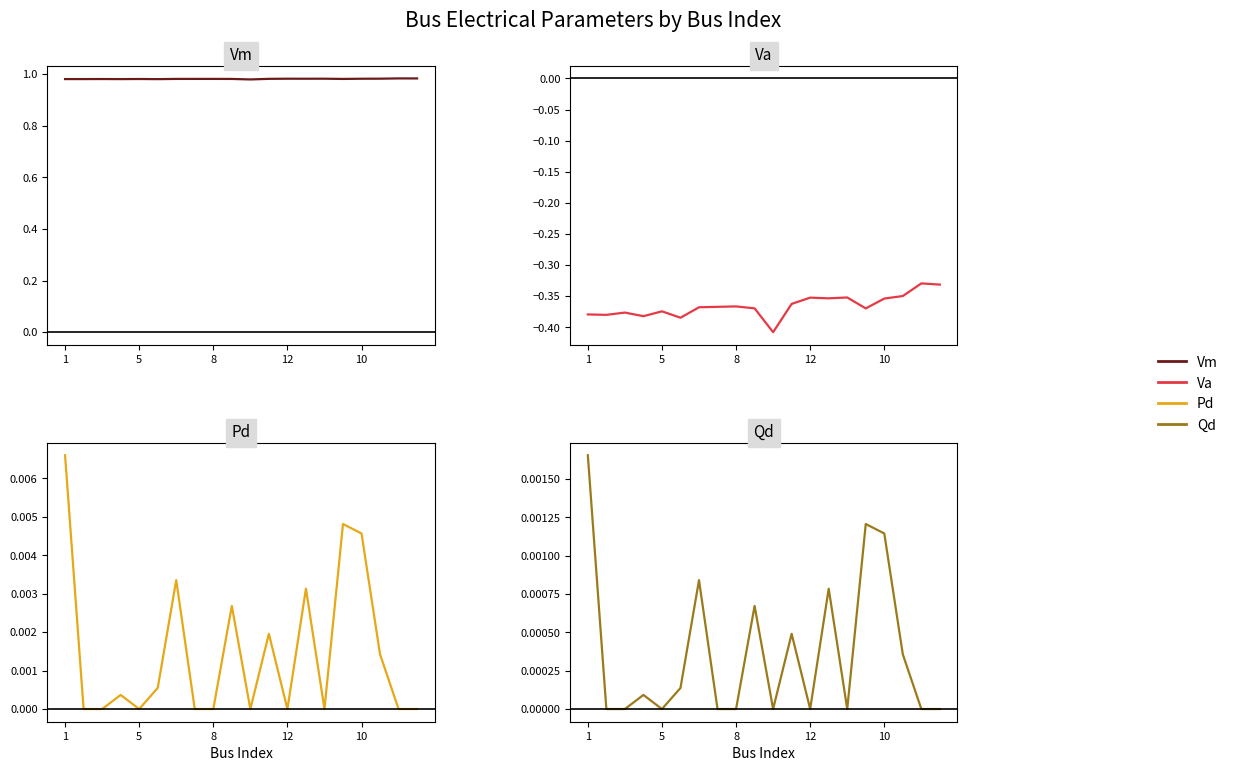

At which label does Vm reach its minimum?

10